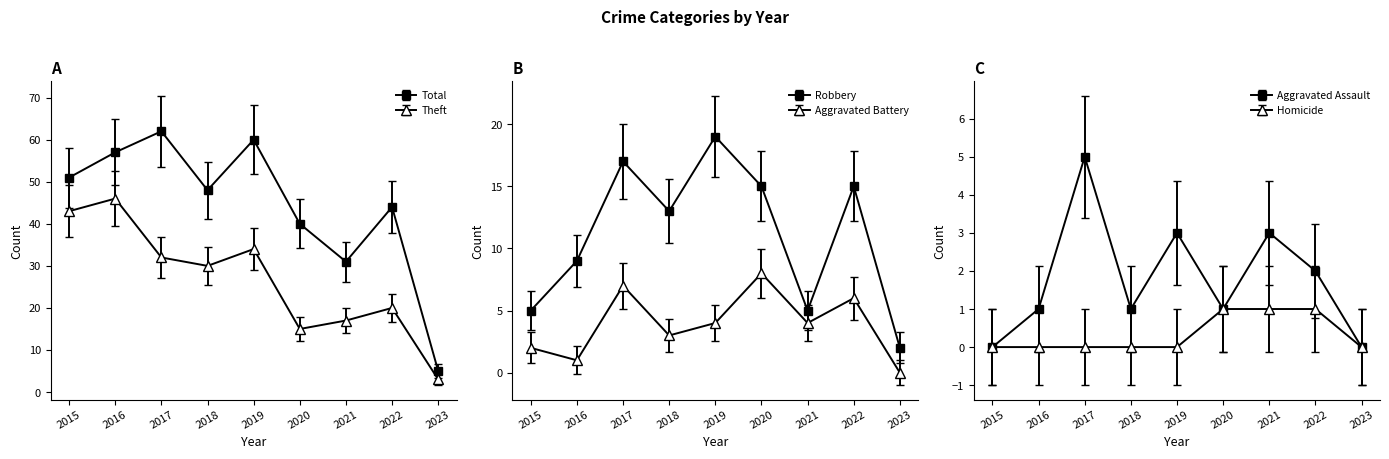

Reading left to right, extract all data points from this chart.

Robbery: 5	9	17	13	19	15	5	15	2
Theft: 43	46	32	30	34	15	17	20	3
Total: 51	57	62	48	60	40	31	44	5
Aggravated Battery: 2	1	7	3	4	8	4	6	0
Aggravated Assault: 0	1	5	1	3	1	3	2	0
Homicide: 0	0	0	0	0	1	1	1	0